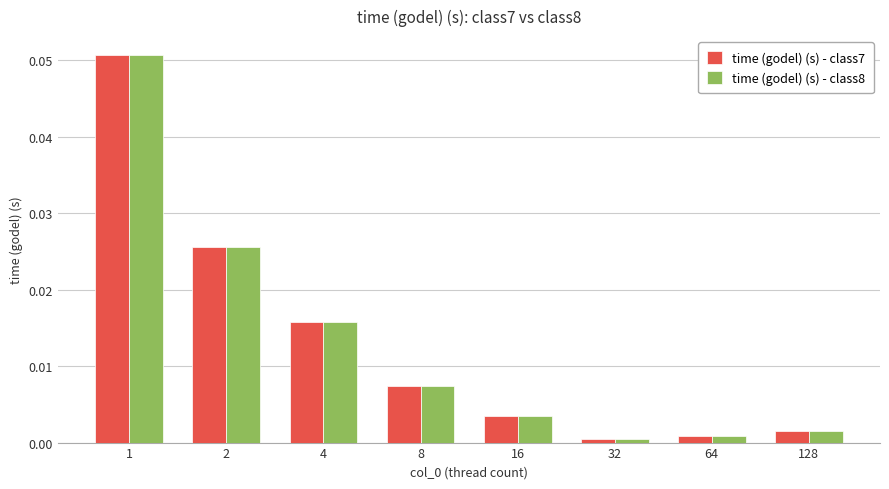

The value of time (godel) (s) - class7 at 4 is 0.0. True or false?

True